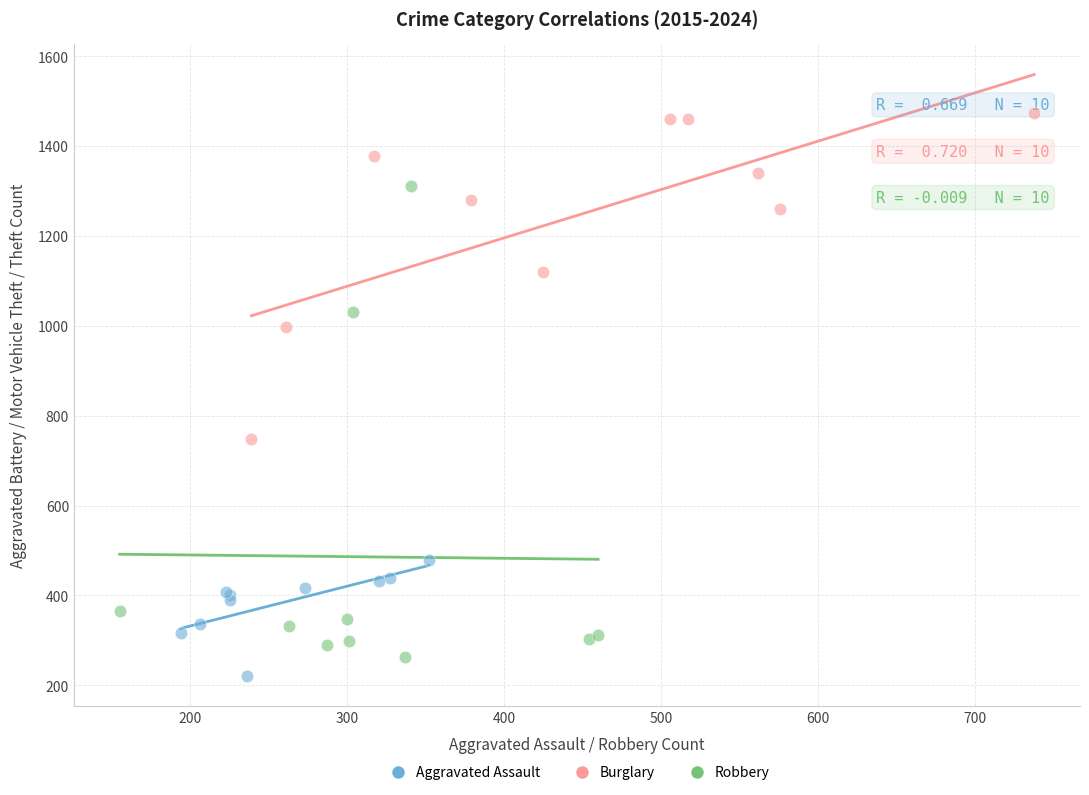

Which series contains the highest Y value?

Burglary